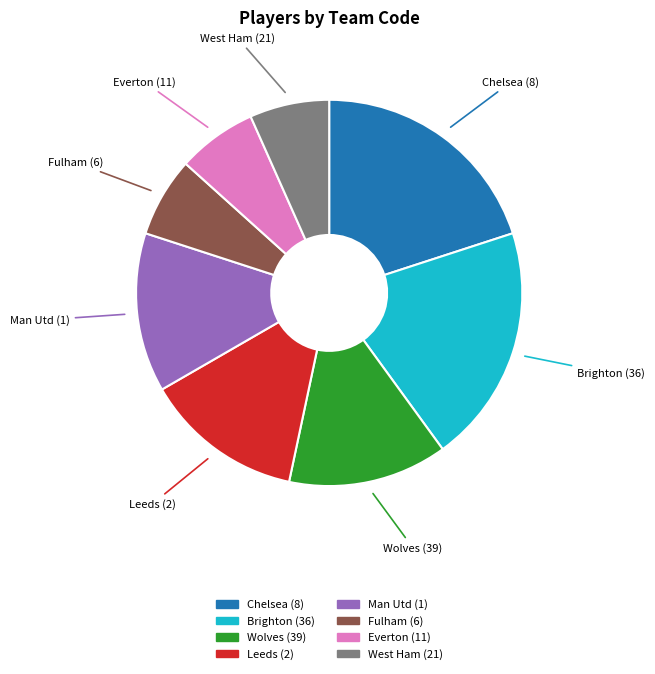

How many slices are in this pie chart?

8